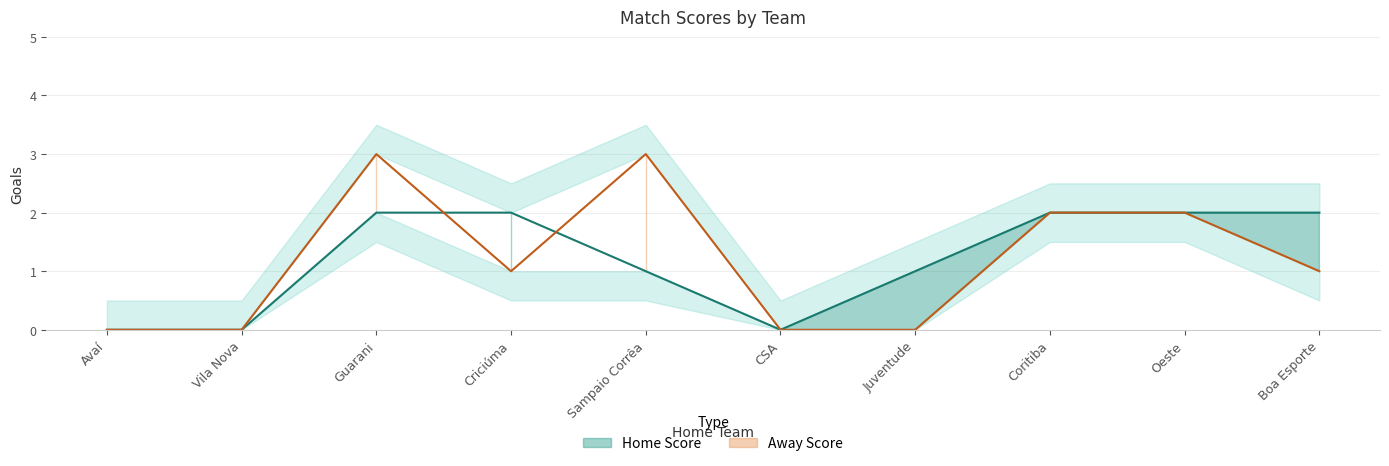

The Away Score series shows 2 at Sampaio Corrêa. True or false?

False